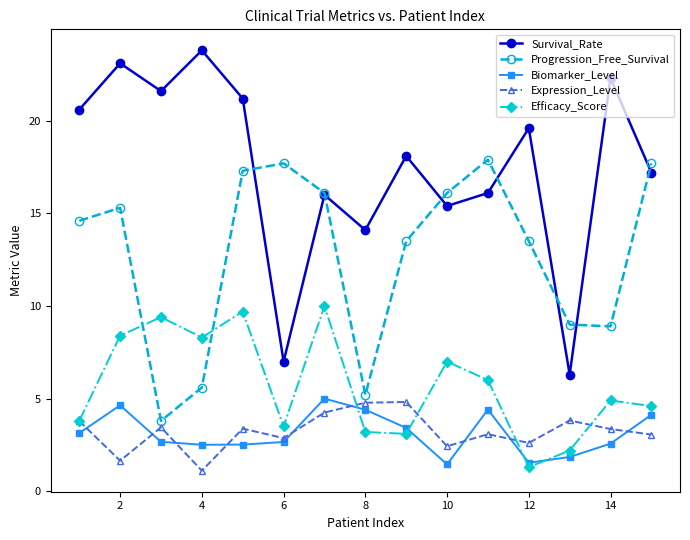

At how many categories does at least one series exceed 20?

6